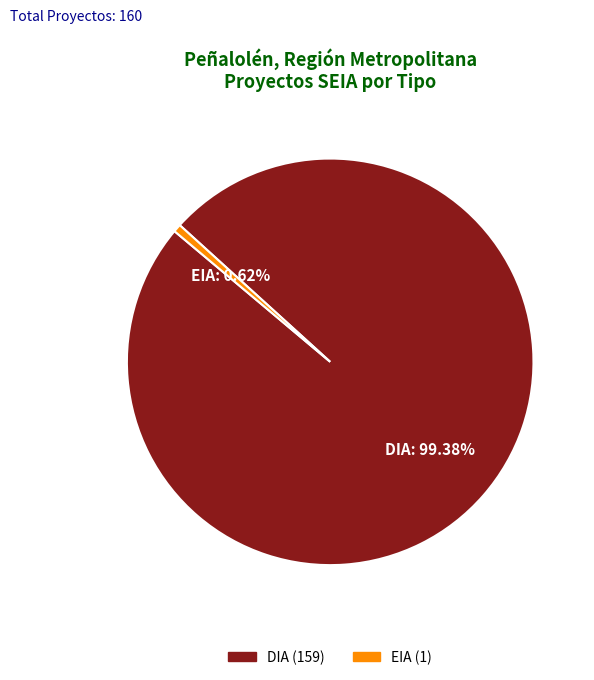

Between EIA and DIA, which is larger?

DIA